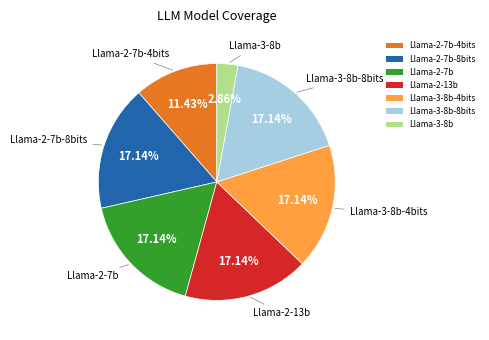

Does Llama-2-7b-8bits account for over 50% of the chart?

No